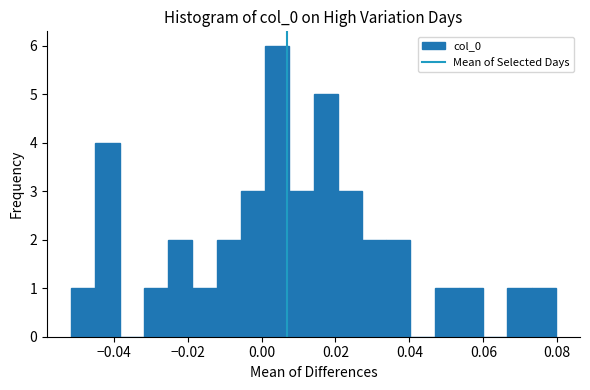

Read against the x-axis, roughly where is the centre of the tallest bar?

0.004